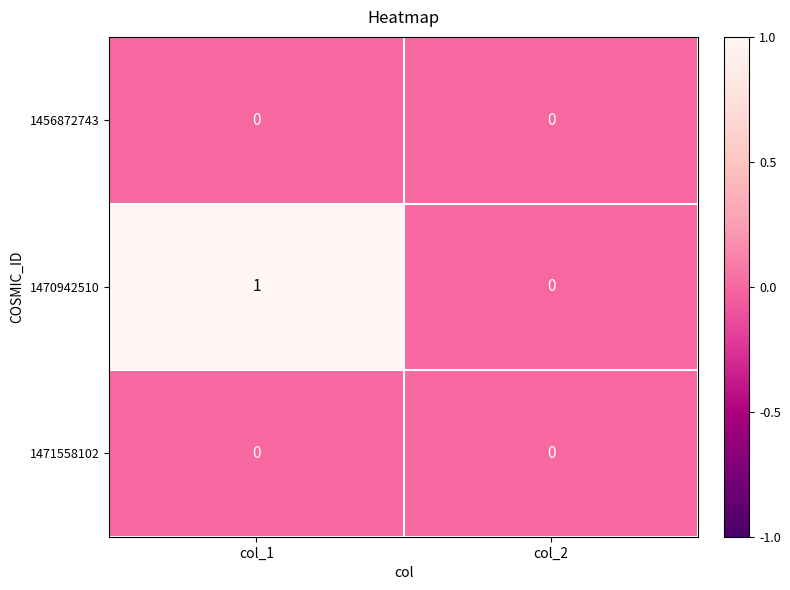

Which category has the highest value across all series?

col_1